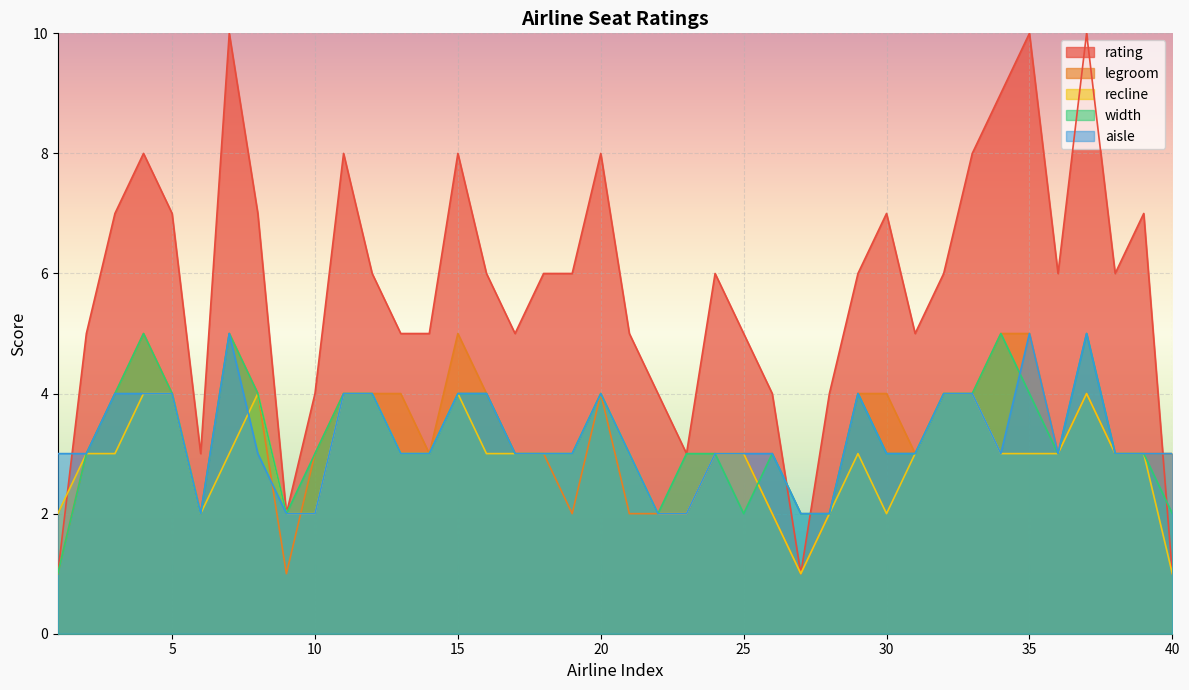

How many categories are shown in the chart?

40